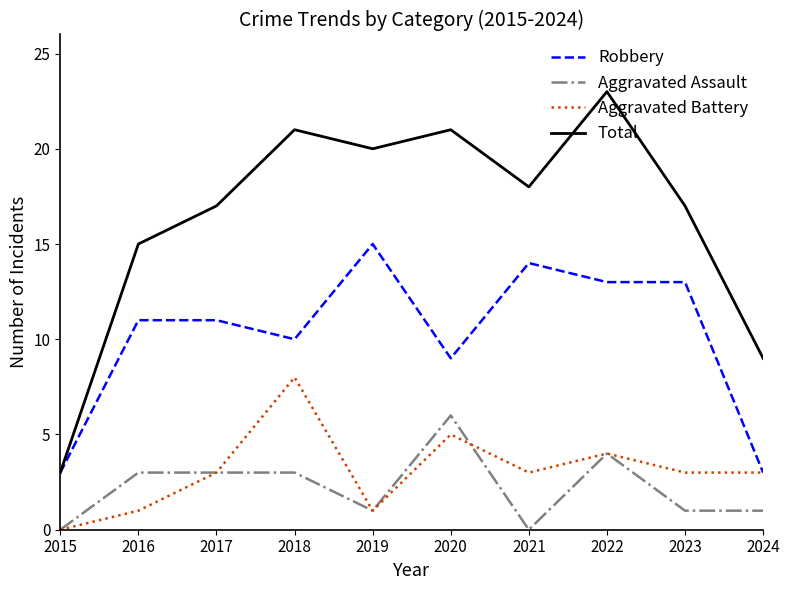

What is the difference between the second highest and minimum values in the Total series?

18